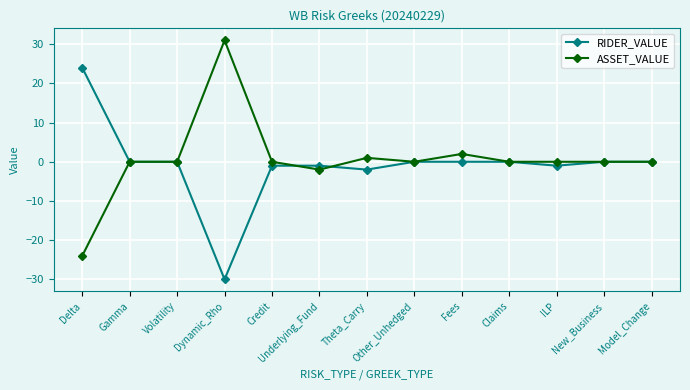

List the series in order of their peak value, highest first.

ASSET_VALUE, RIDER_VALUE